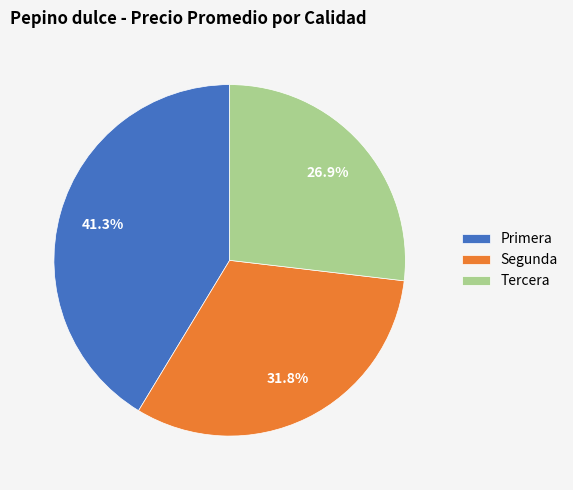

Approximately how many times larger is the value at Segunda compared to Tercera?

1.2